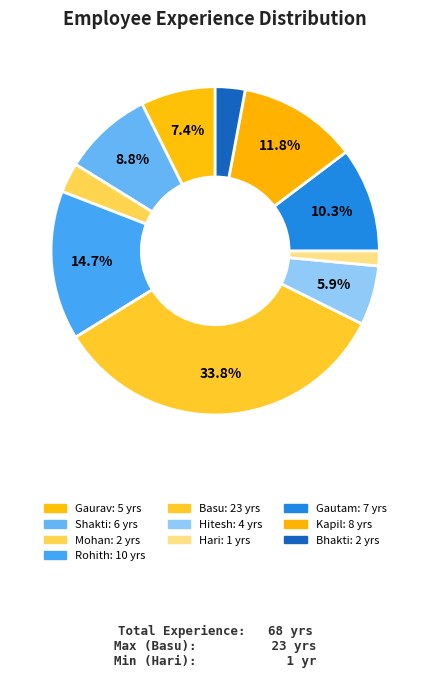

What is the smallest slice in the pie chart?

Hari